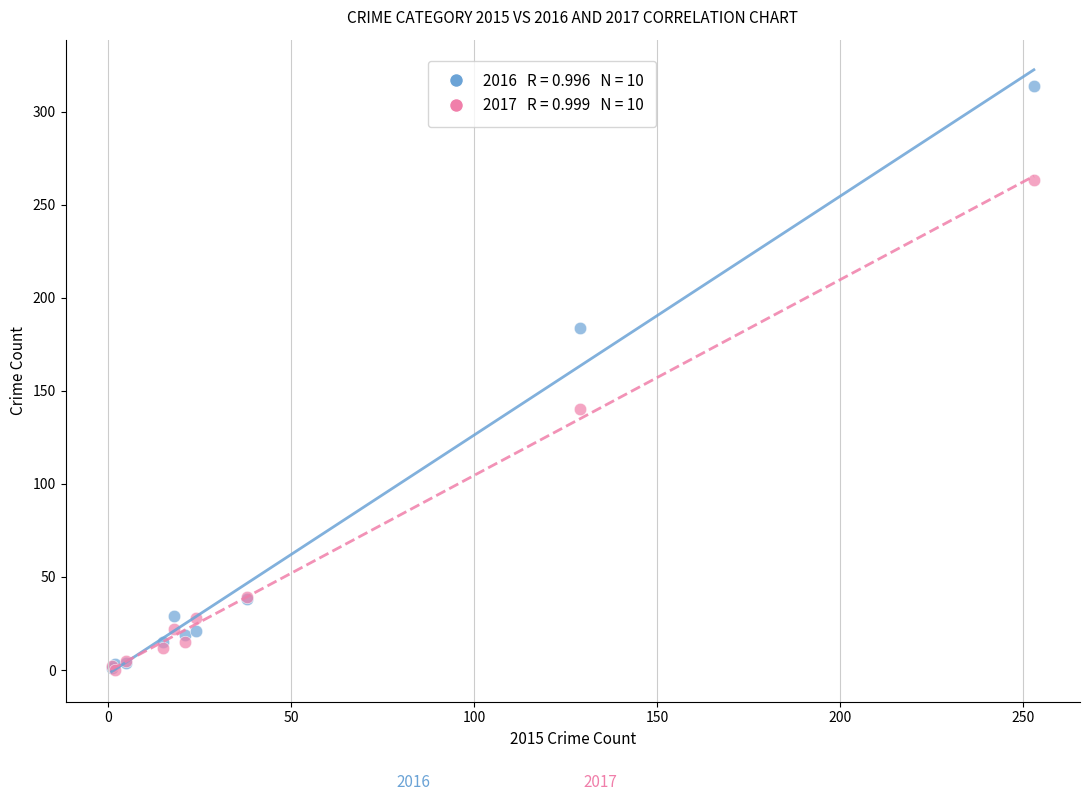

Across all series, what Y value is closest to 157?

140